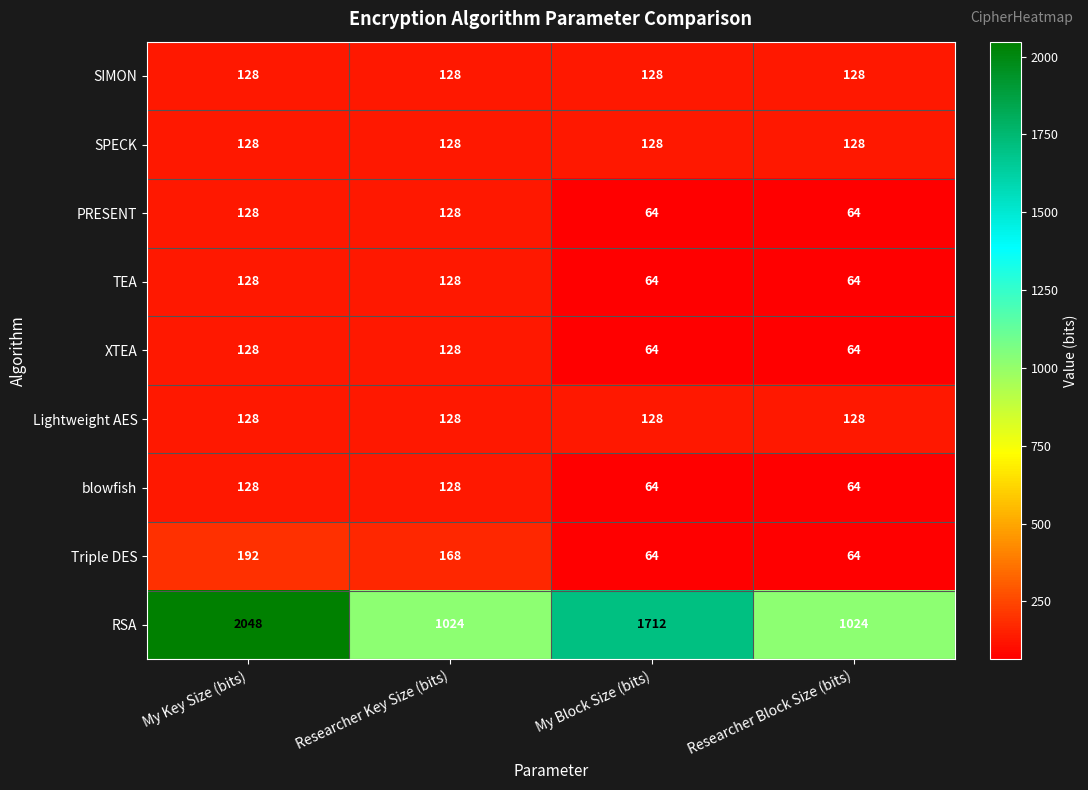

Read the PRESENT value at My Block Size (bits), to the nearest 5.

65